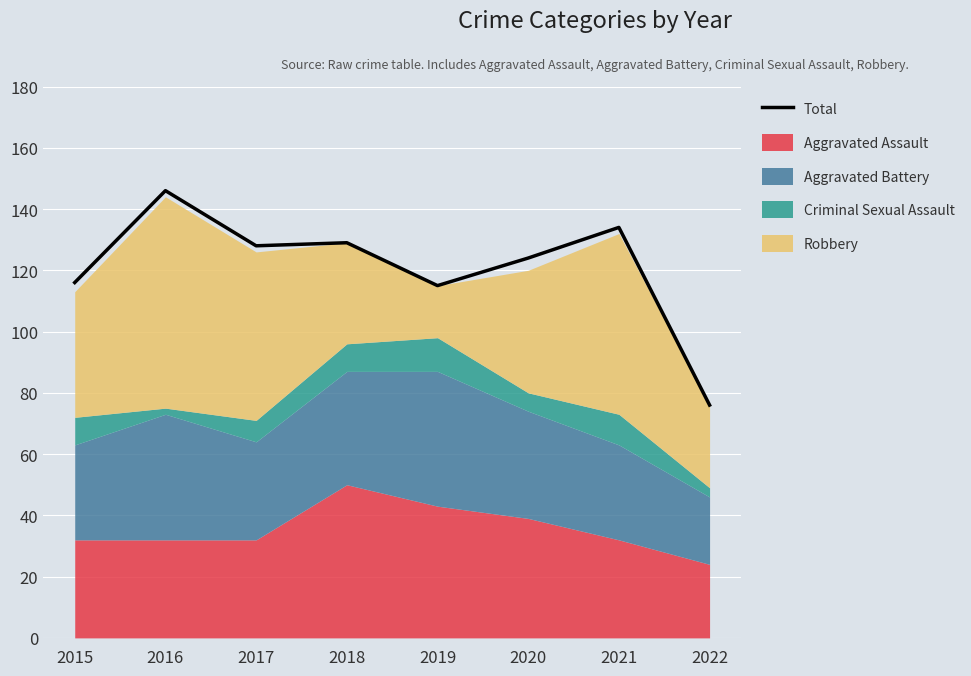

What is the change in value from 2016 to 2018?

-17